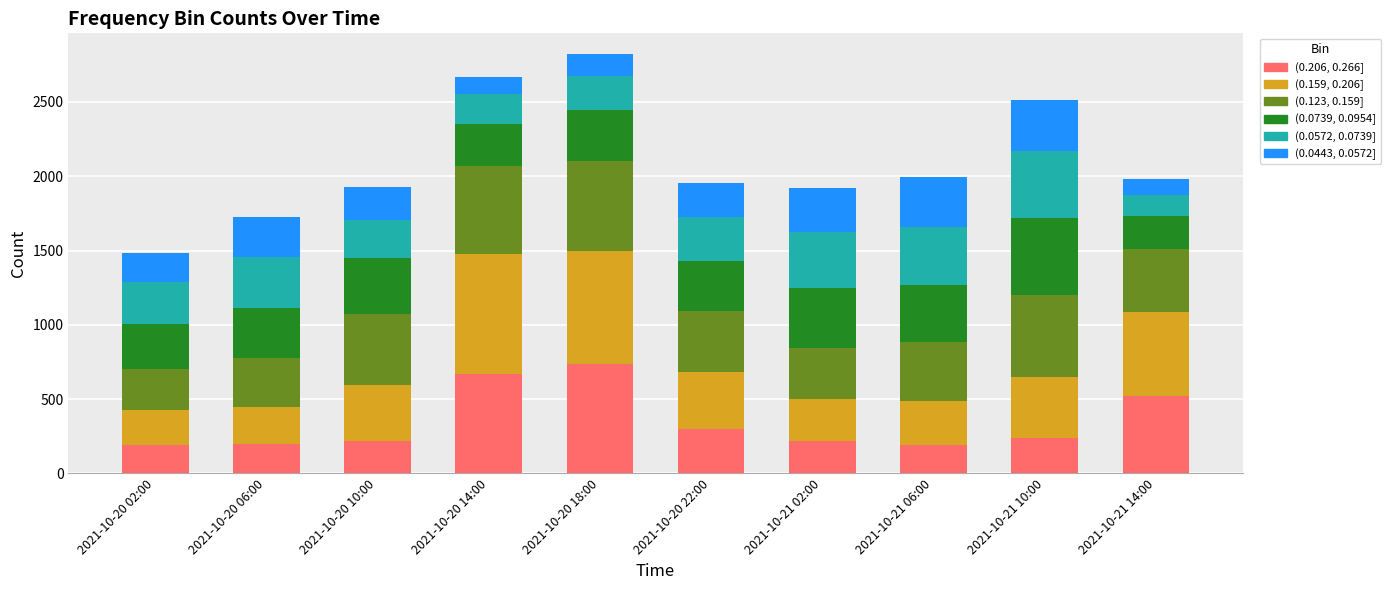

The (0.206, 0.266] series shows 192 at 2021-10-20 02:00. True or false?

True